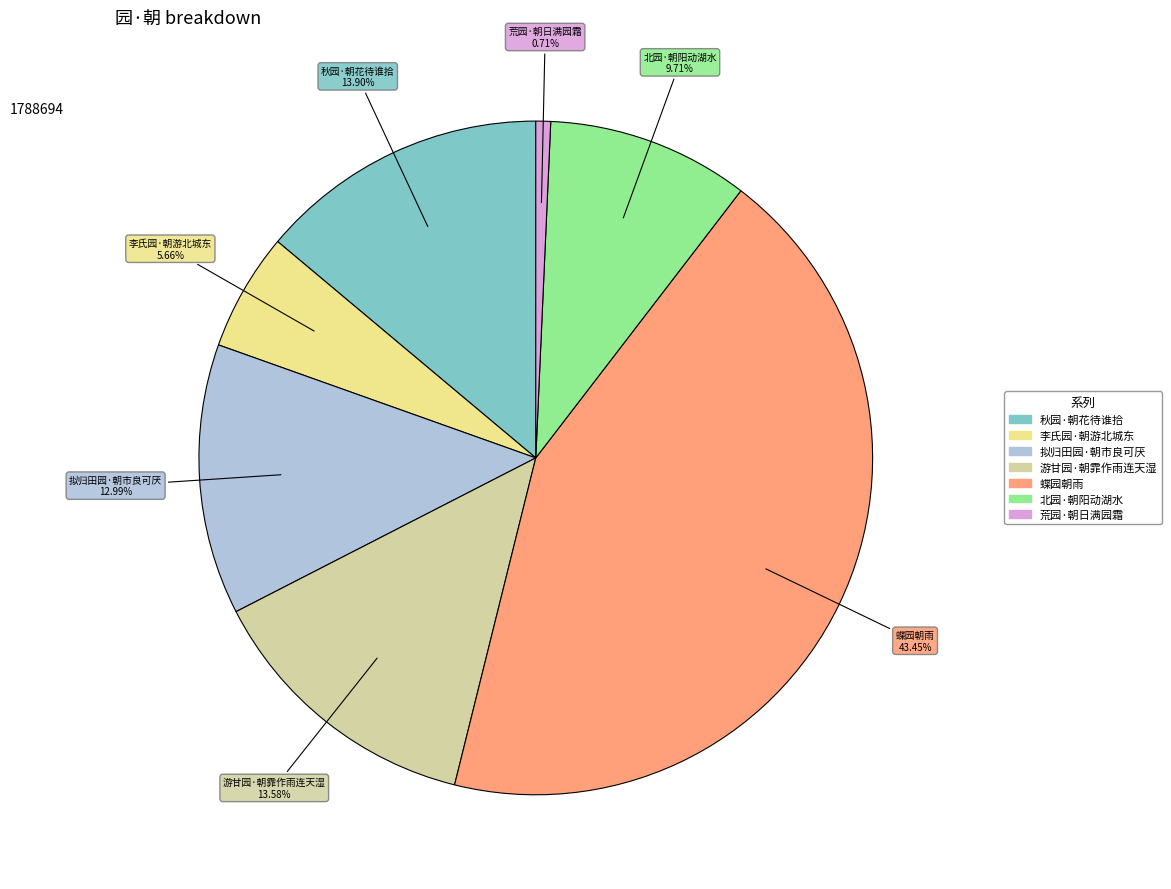

Which slice is the largest?

蝶园朝雨